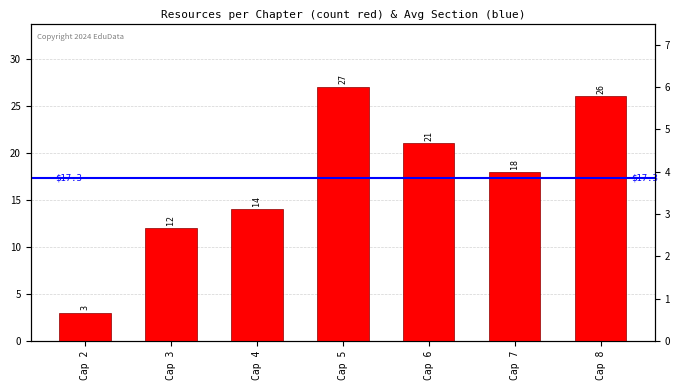

Does the chart contain stacked bars?

No